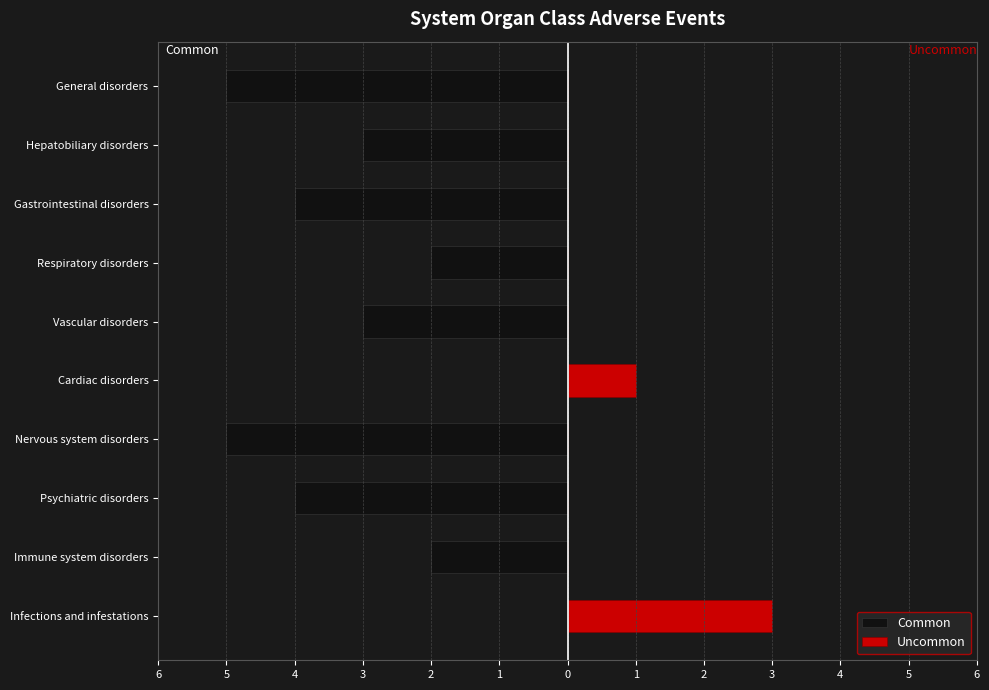

Rank the series at General disorders from highest to lowest value.

Uncommon, Common